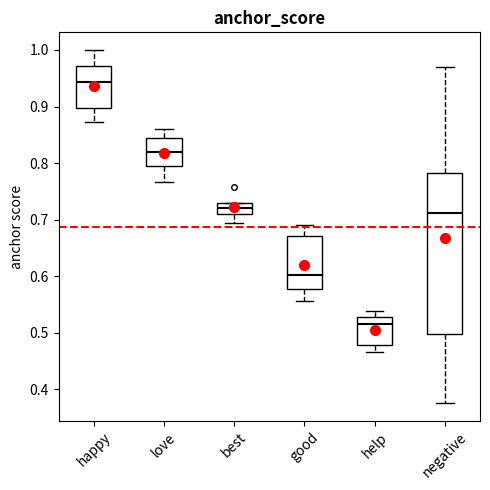

Reading left to right, transcribe this box plot: for each box, give where its median line is, the range the box spans, and where its two whiskers end, as read against the y-axis. The values are not printed on the chart, so give them approximately, as read against the axis.

happy: median 0.94, box 0.90 to 0.97, whiskers 0.87 to 1.00
love: median 0.82, box 0.80 to 0.84, whiskers 0.77 to 0.86
best: median 0.72, box 0.71 to 0.73, whiskers 0.69 to 0.73
good: median 0.60, box 0.58 to 0.67, whiskers 0.56 to 0.69
help: median 0.52, box 0.48 to 0.53, whiskers 0.47 to 0.54
negative: median 0.71, box 0.50 to 0.78, whiskers 0.38 to 0.97